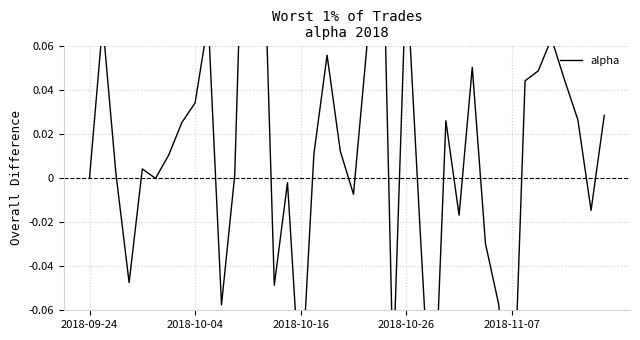

Reading right to left, list all the values displayed in this chart.

0.0	-0.0	0.0	0.0	0.1	0.0	0.0	-0.1	-0.1	-0.0	0.1	-0.0	0.0	-0.1	-0.0	0.1	-0.1	0.2	0.1	-0.0	0.0	0.1	0.0	-0.1	-0.0	-0.0	0.2	0.2	0.0	-0.1	0.1	0.0	0.0	0.0	-0.0	0.0	-0.0	0.0	0.1	0.0